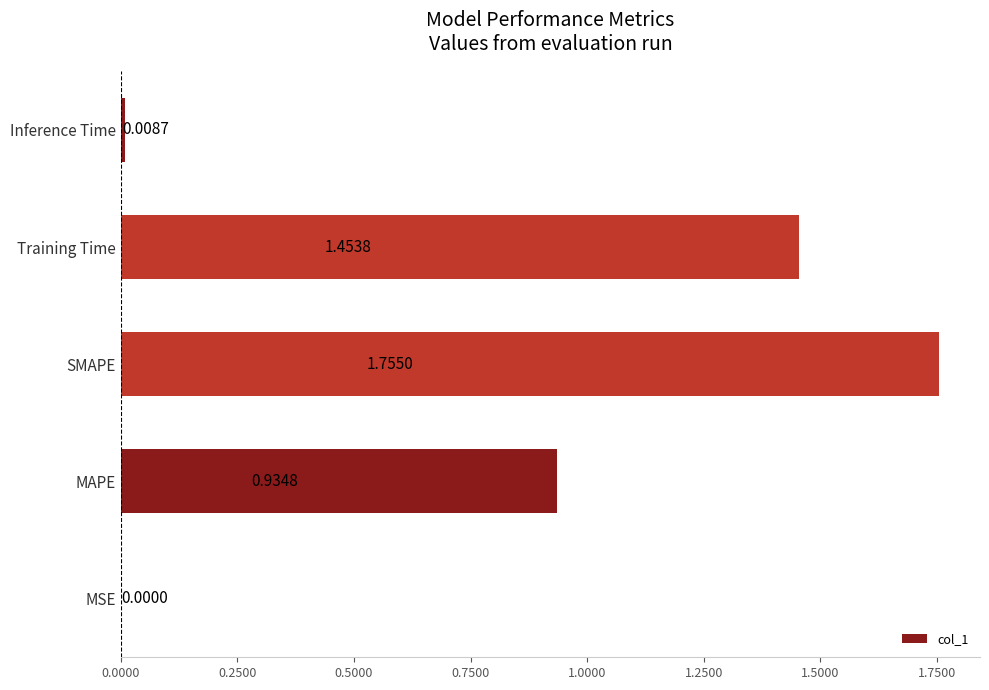

What is the change in value from MAPE to SMAPE?

+0.8